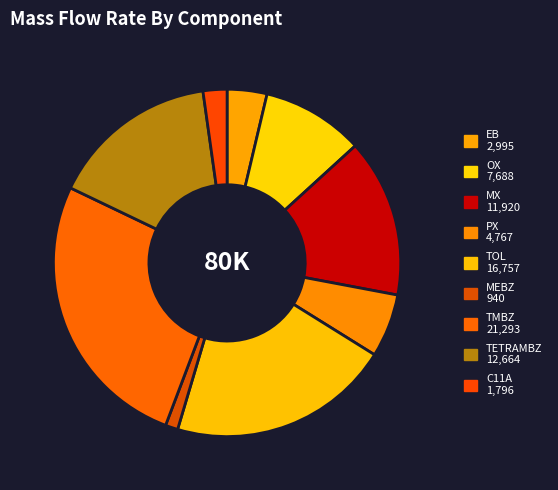

To the nearest percent, what is the difference between the EB and MEBZ slice percentages?

3%